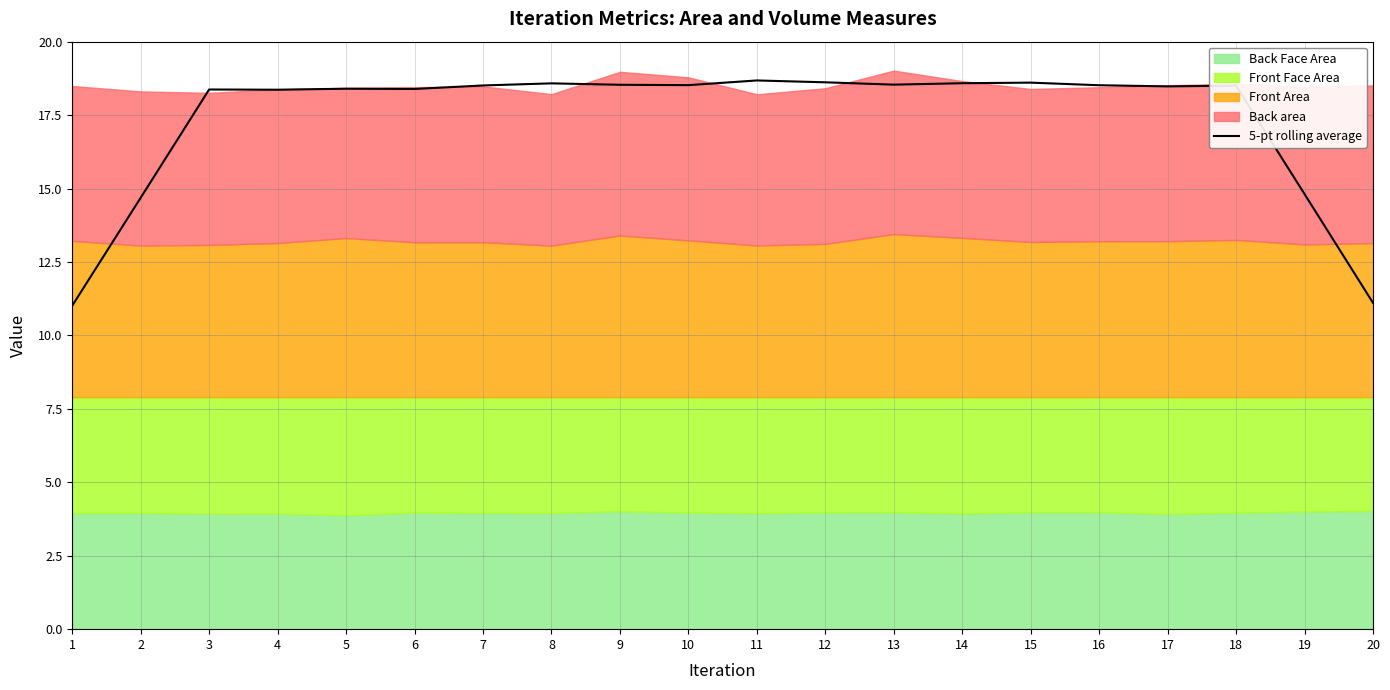

Rank the categories by value from lowest to highest.

1, 20, 2, 19, 4, 3, 6, 5, 17, 18, 7, 16, 10, 9, 13, 8, 14, 15, 12, 11